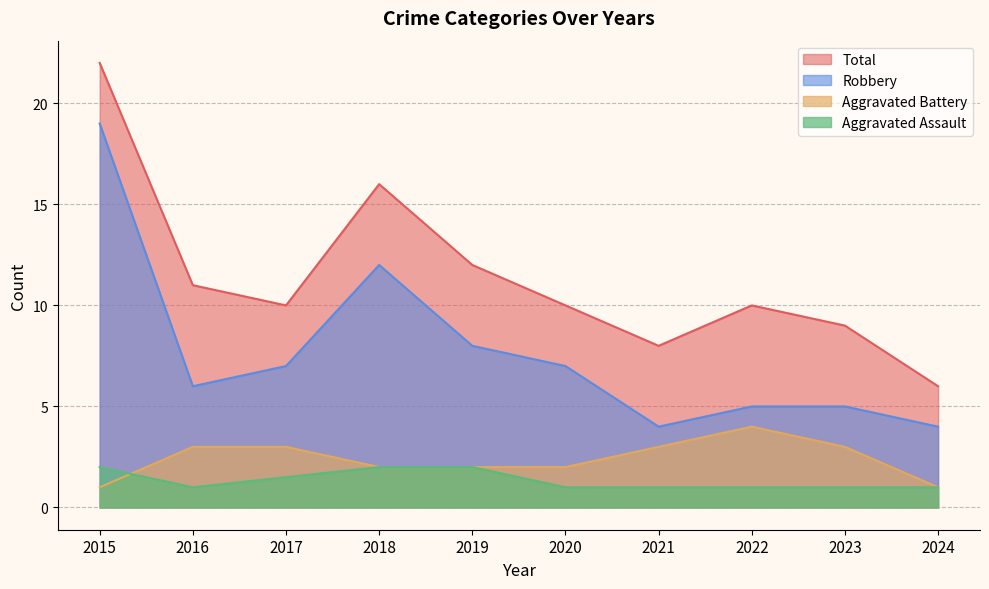

How many data points does each series have?

10